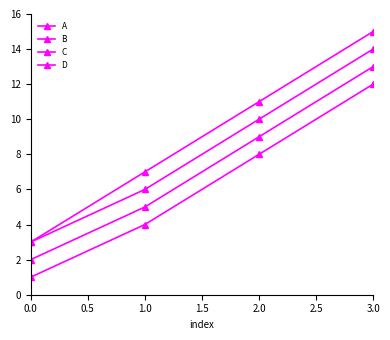

True or false: A and C cross at least once.

False